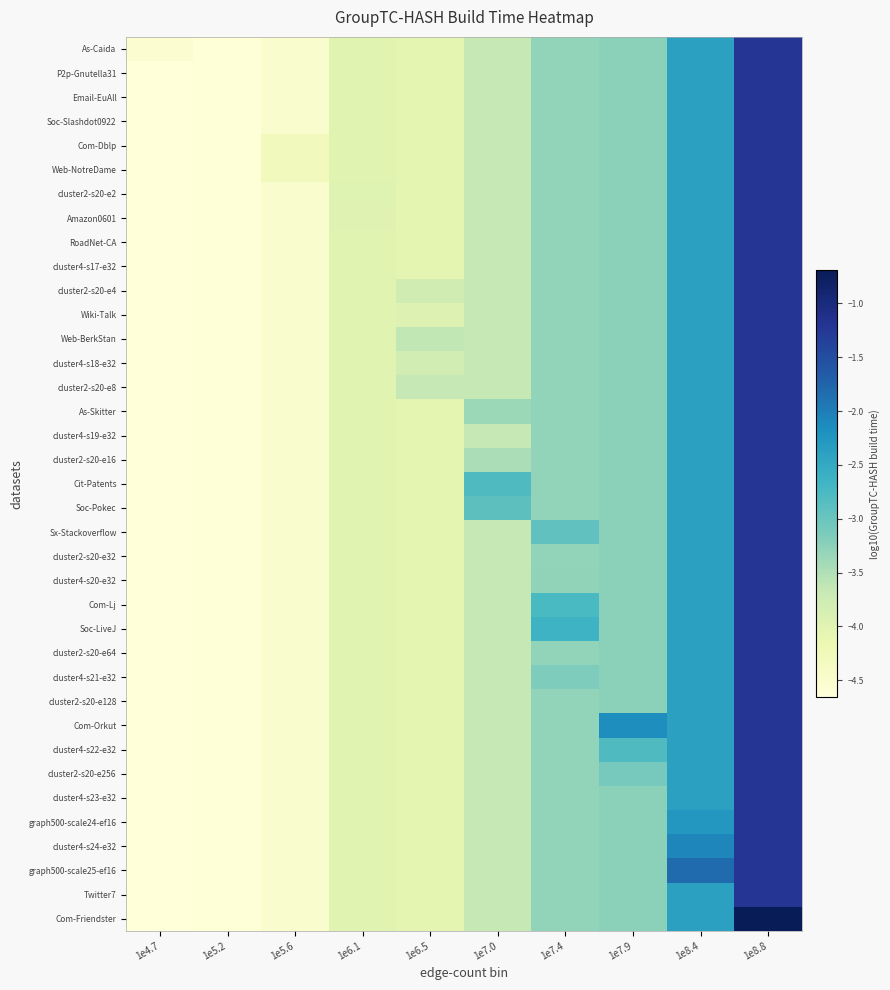

How many distinct data groups are displayed?

37